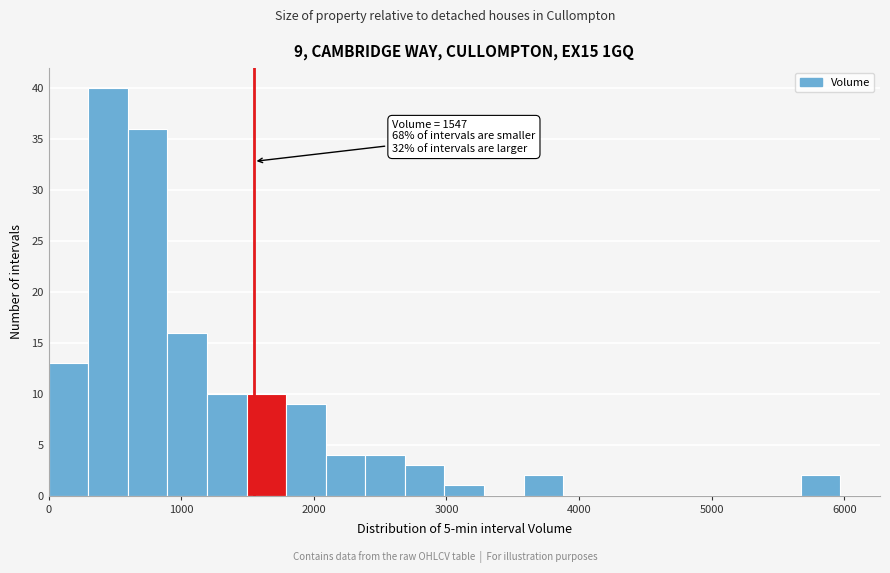

Read against the x-axis, roughly where is the centre of the tallest bar?

400